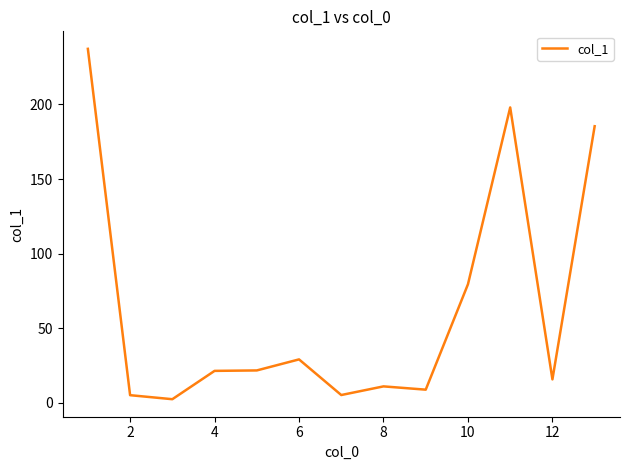

What is the difference between the maximum and minimum values?

235.0